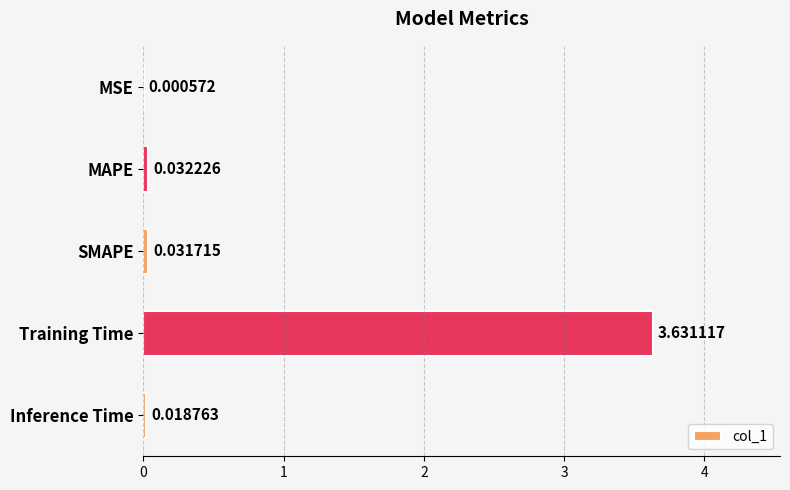

Which category has the highest value across all series?

Training Time